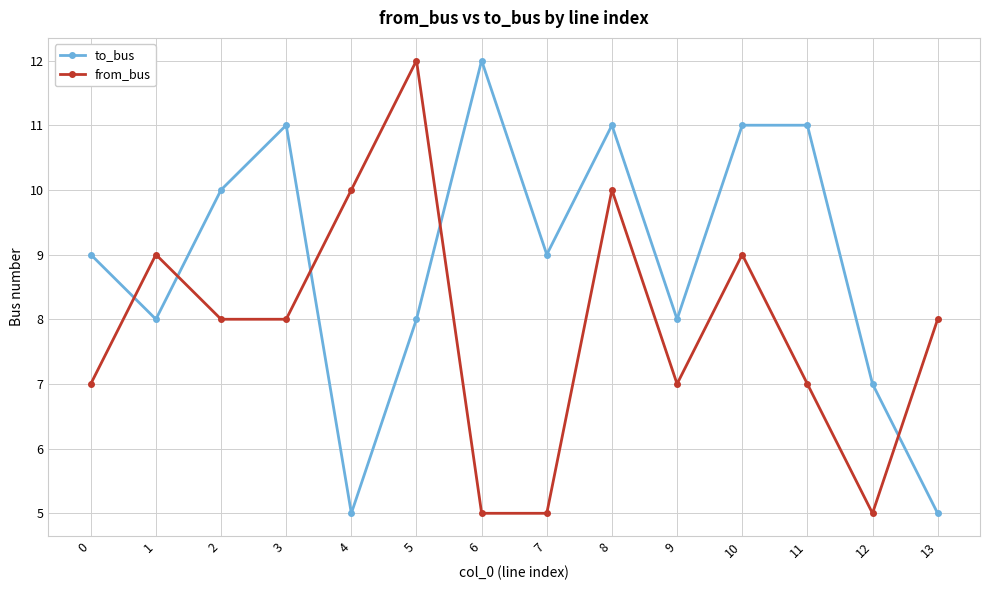

True or false: from_bus has more than 2 interior local peaks.

True